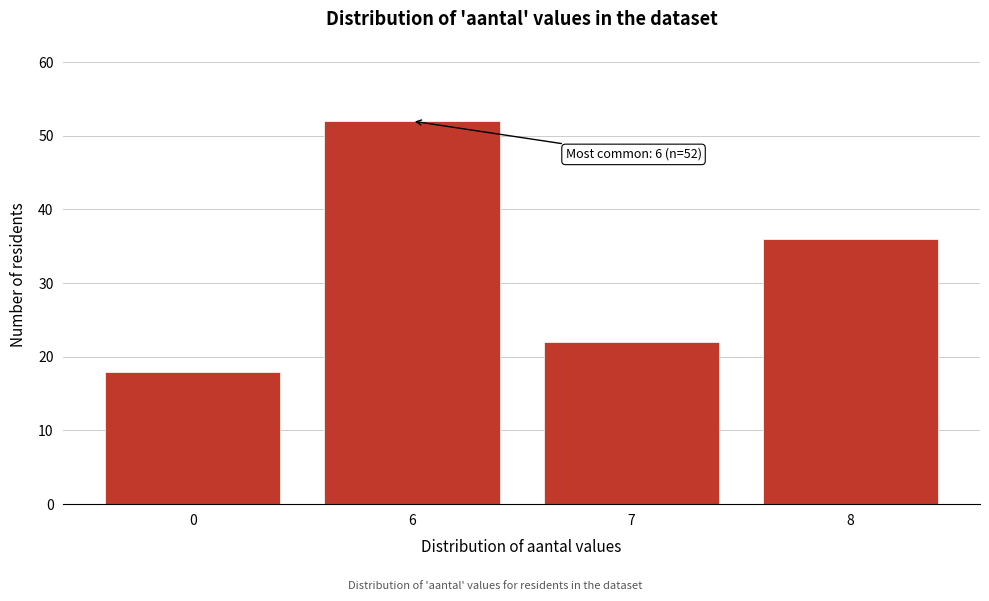

Reading right to left, extract all data points from this chart.

8=36	7=22	6=52	0=18